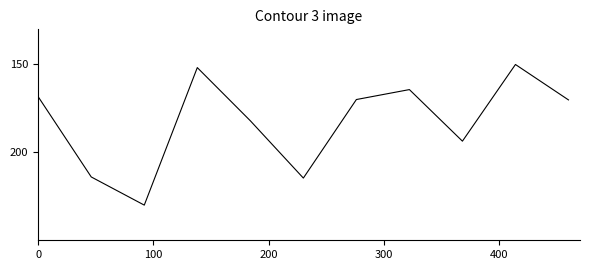

What is the difference between the maximum and minimum values?

80.0